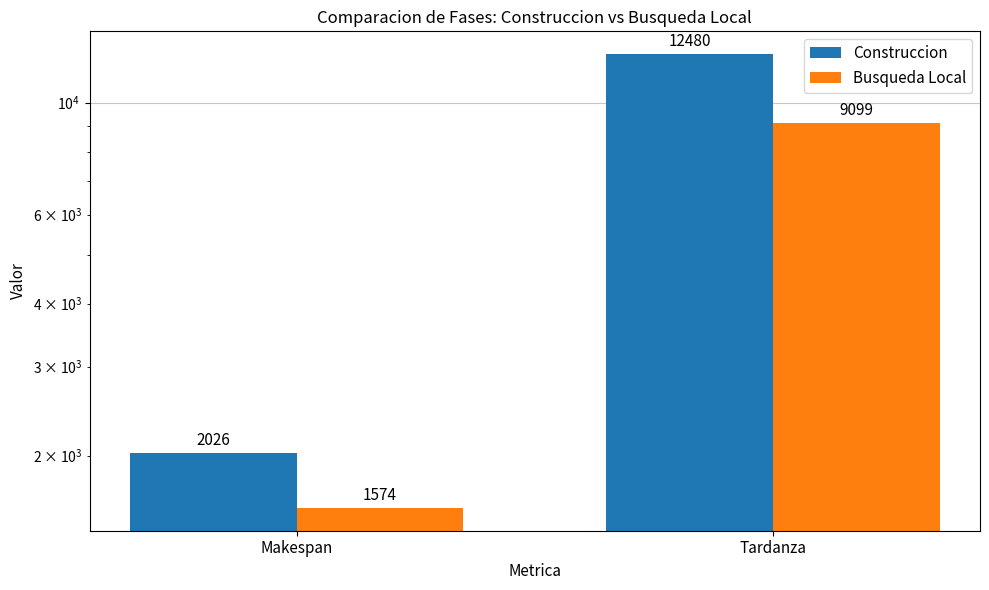

The value of Construccion at Makespan is 3403. True or false?

False